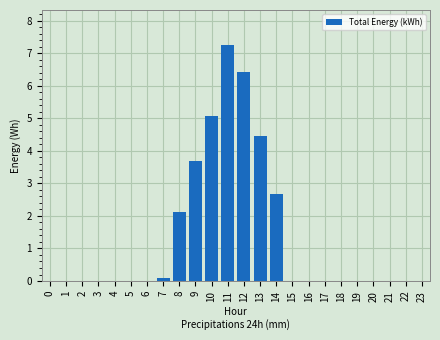

Reading left to right, extract all data points from this chart.

0.0	0.0	0.0	0.0	0.0	0.0	0.0	0.1	2.1	3.7	5.1	7.2	6.4	4.4	2.7	0.0	0.0	0.0	0.0	0.0	0.0	0.0	0.0	0.0